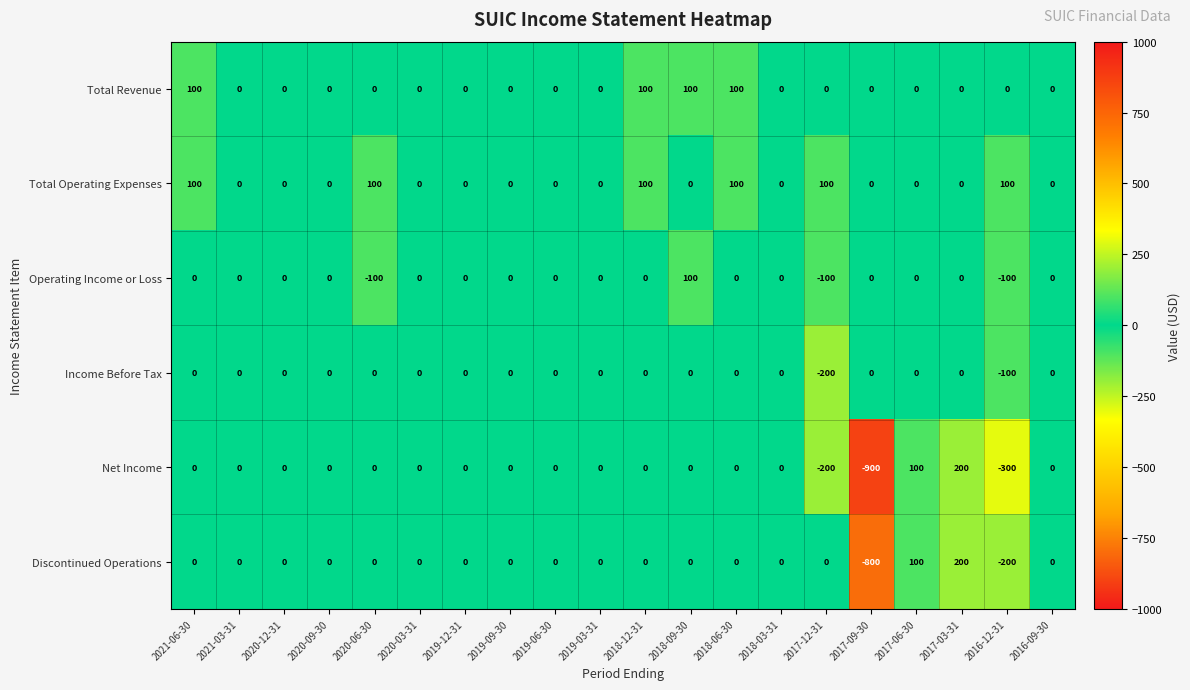

Which series has the largest total across all categories?

Total Operating Expenses